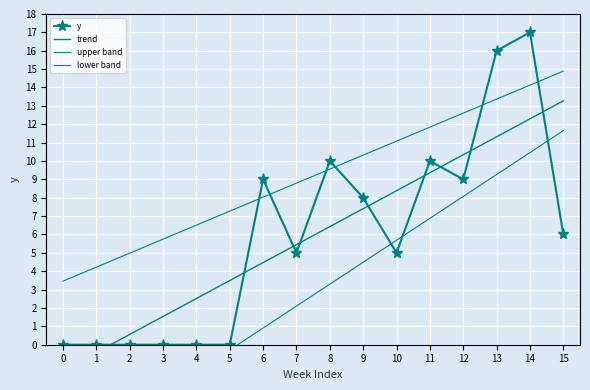

Rank the series by their maximum value, from lowest to highest.

lower band, trend, upper band, y